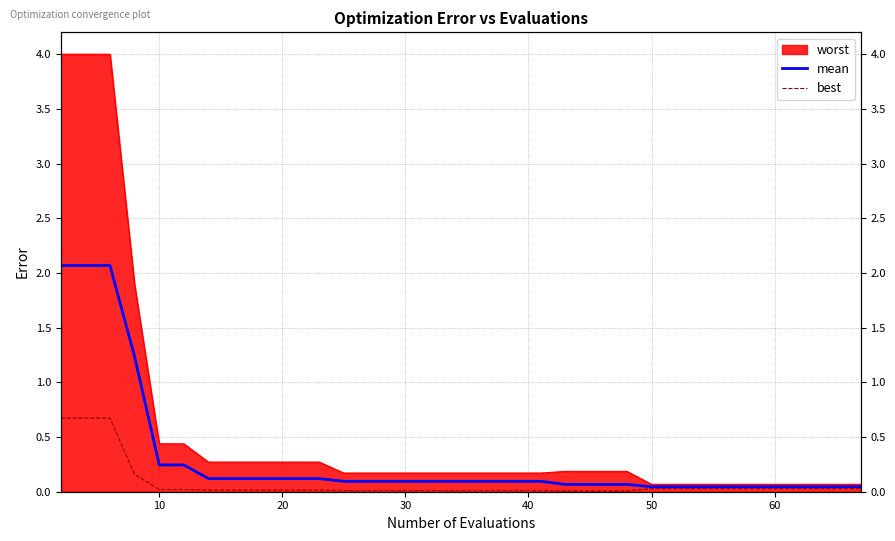

True or false: mean and best intersect in this chart.

False